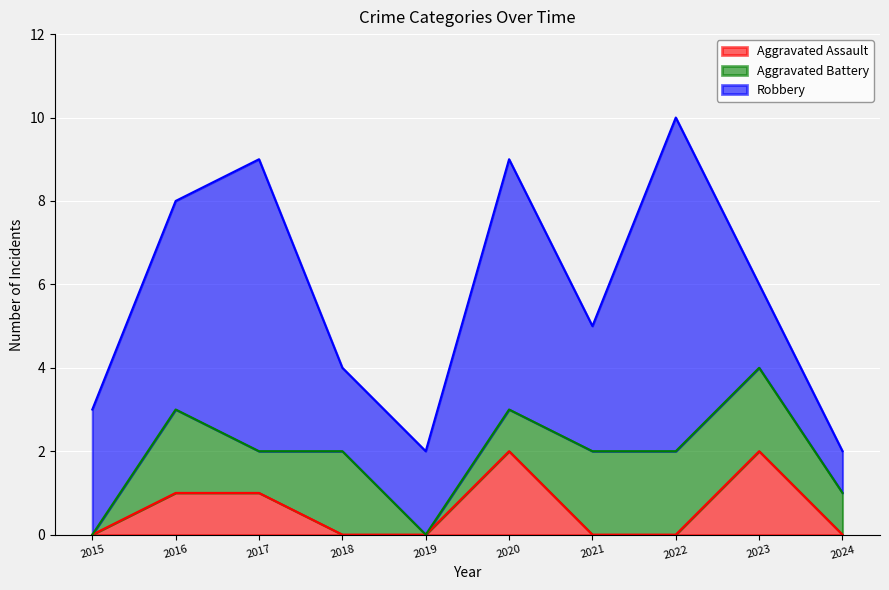

At how many categories does at least one series exceed 0?

10